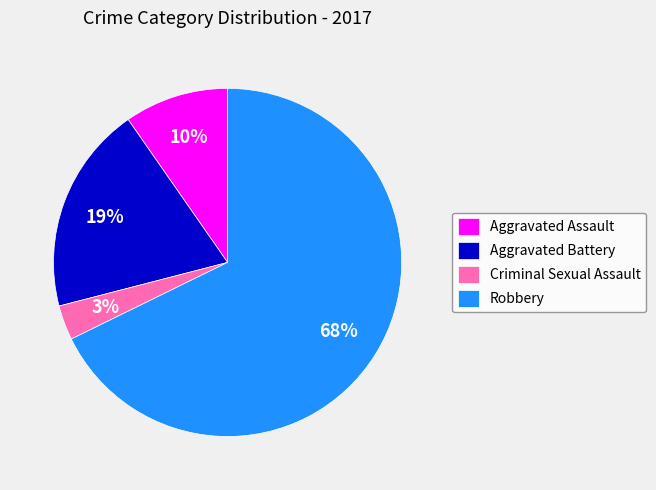

What is the largest slice in the pie chart?

Robbery